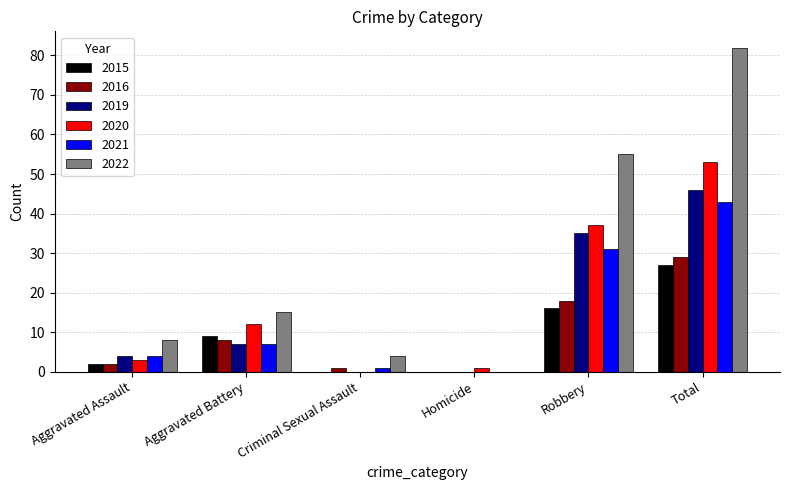

True or false: 2020 has a value of 0 at Criminal Sexual Assault.

True